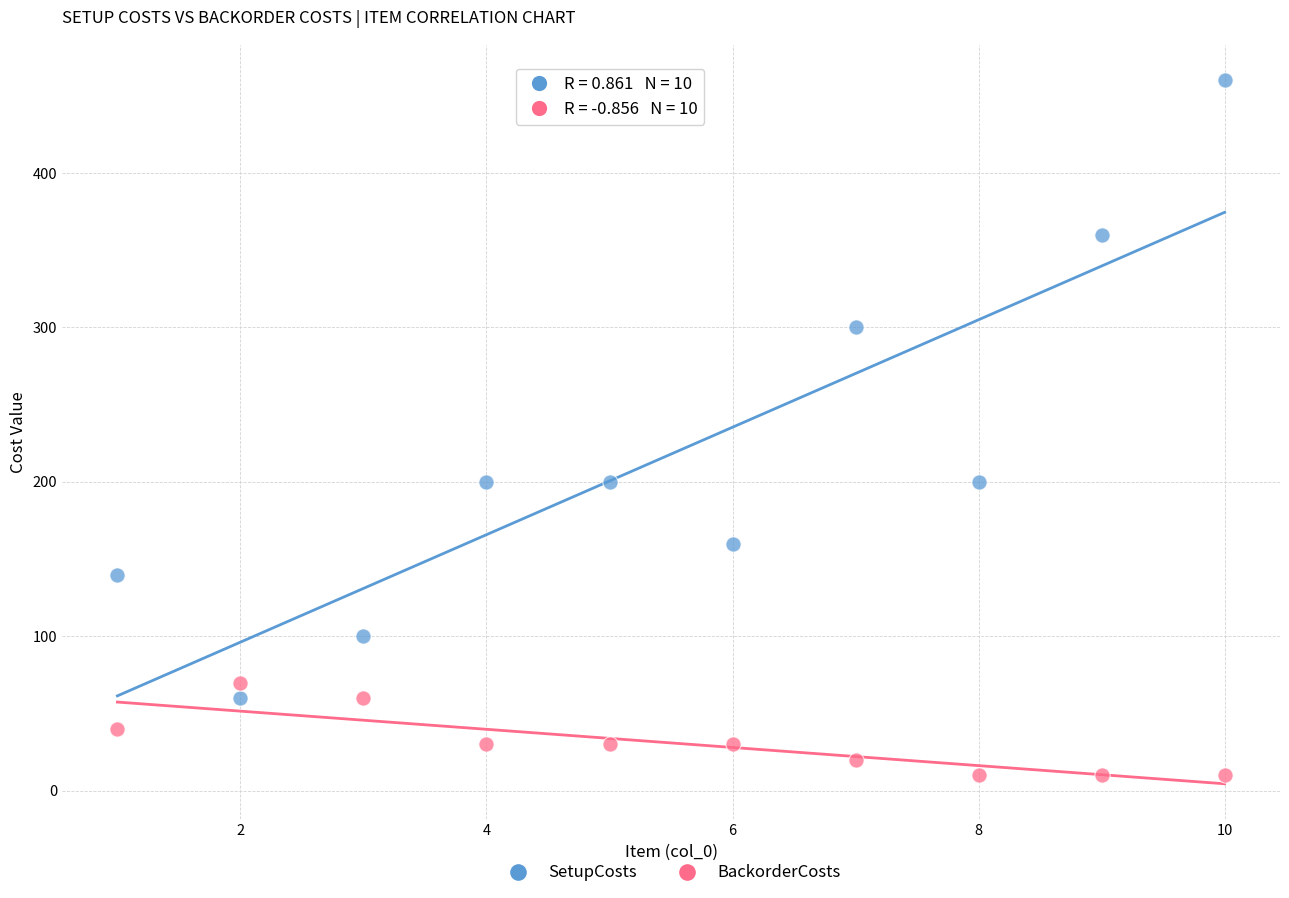

What are all the series names shown in the legend?

SetupCosts, BackorderCosts